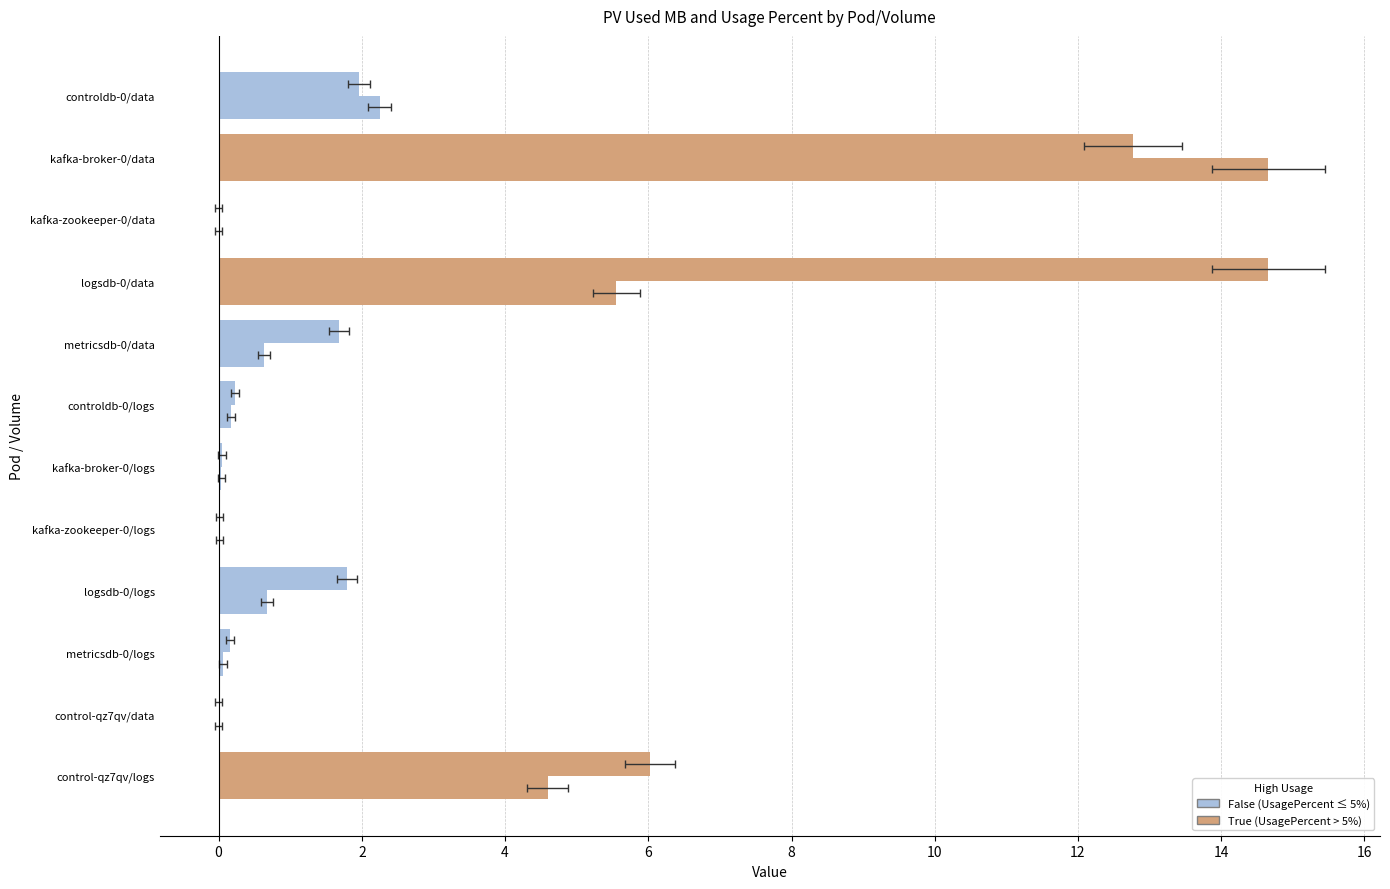

True or false: UsagePercent has a value of 1.7 at metricsdb-0/data.

True